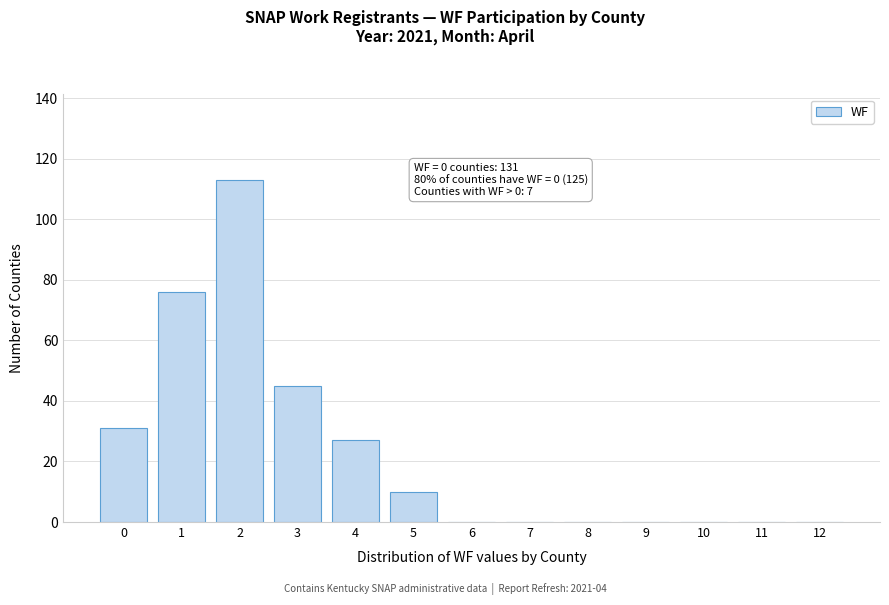

Reading left to right, extract all data points from this chart.

0=31	1=76	2=113	3=45	4=27	5=10	6=0	7=0	8=0	9=0	10=0	11=0	12=0